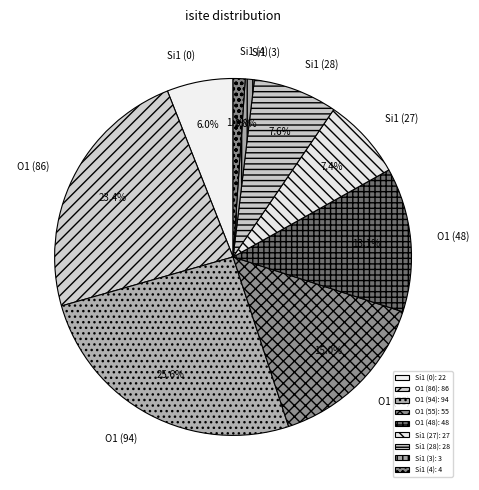

What is the ratio of the value at O1 (55) to the value at Si1 (3)?

18.3